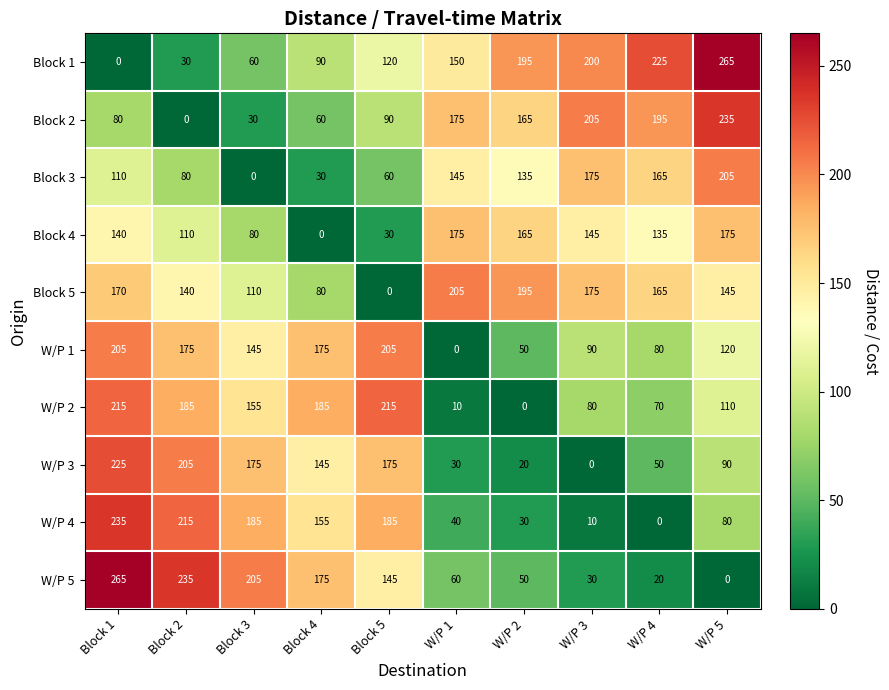

How many categories are shown in the chart?

10